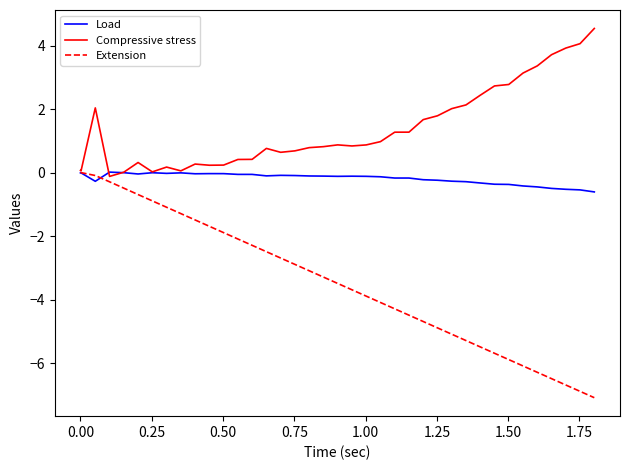

What is the greatest value displayed?

4.5